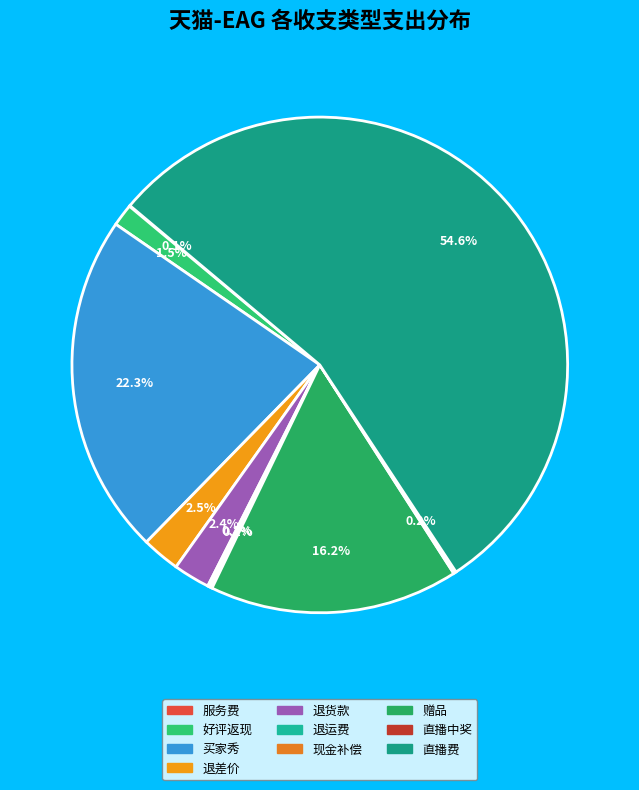

Do 服务费 and 退运费 together represent more than half of the pie?

No